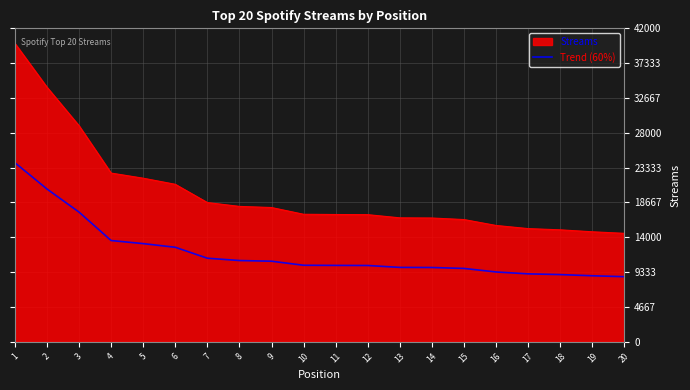

List the series in order of their overall mean, highest first.

Streams, Trend (60%)